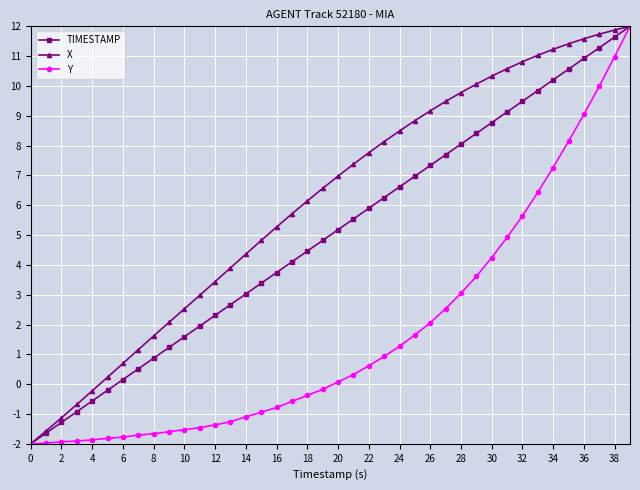

What is the value of the Y point at the 9th from the left?

-1.7